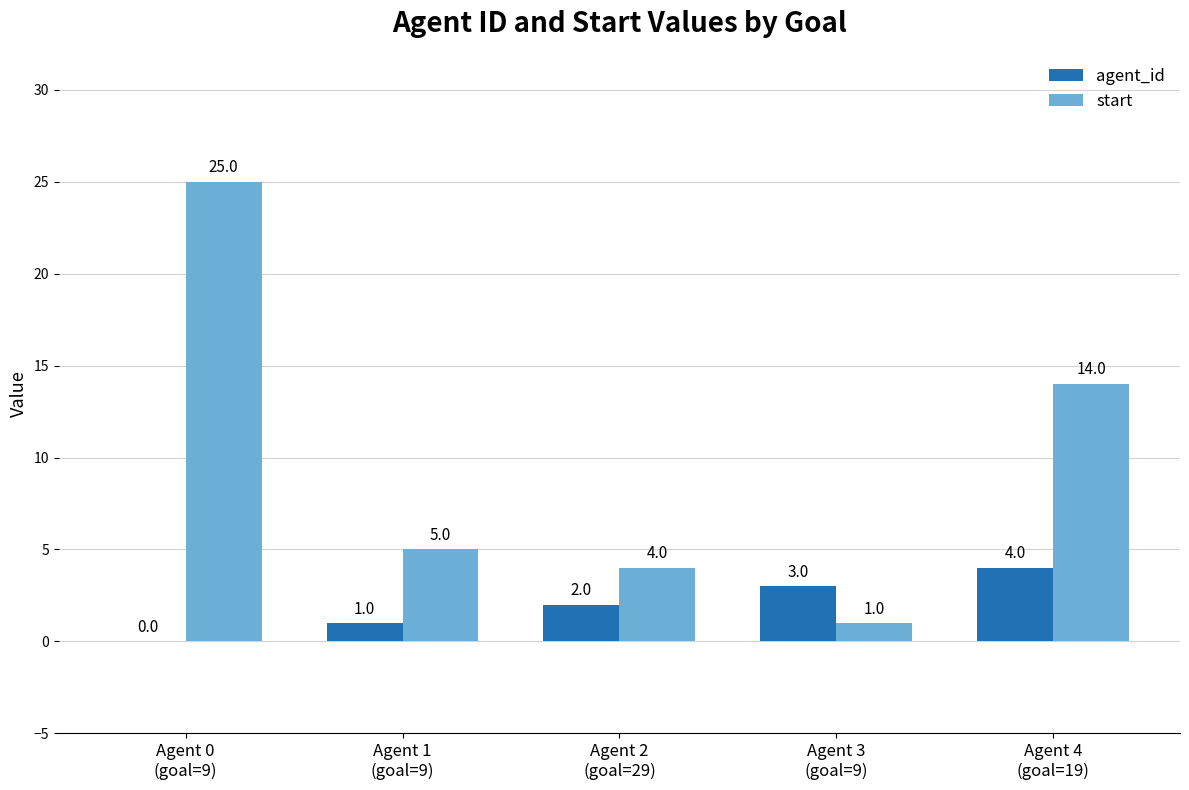

How many groups of bars are there?

5